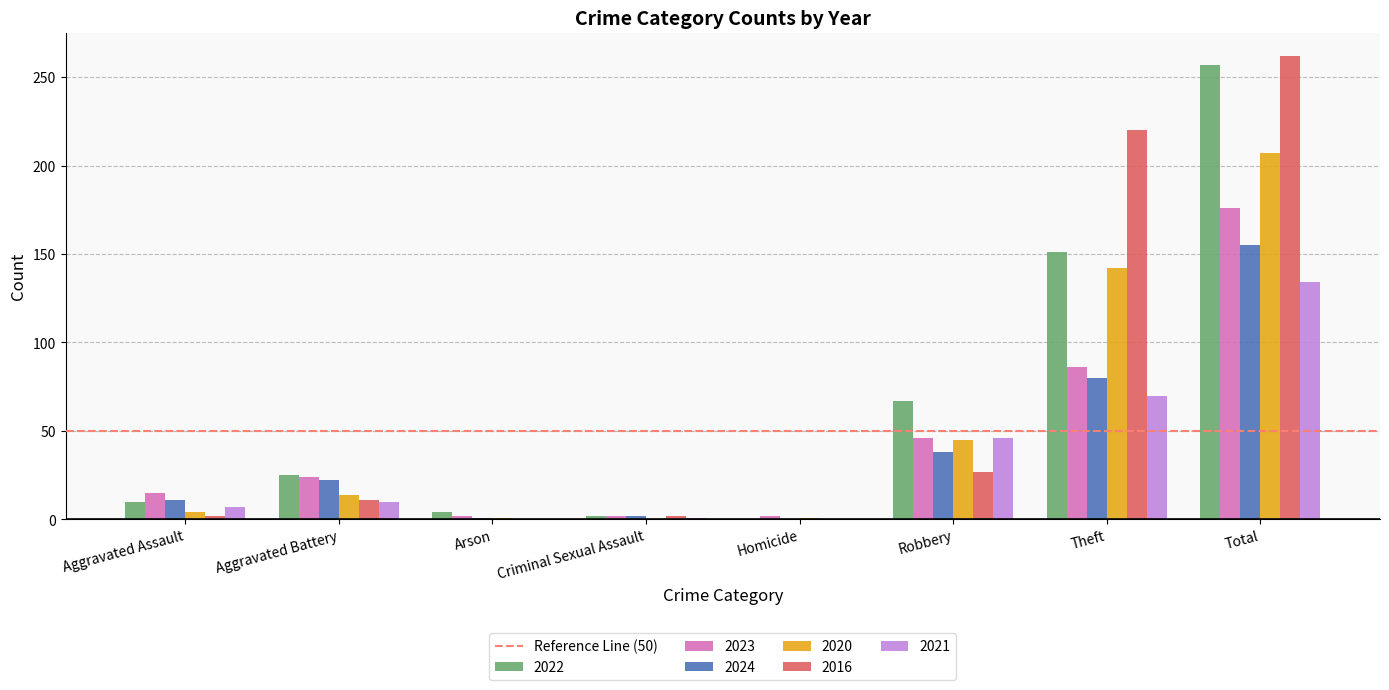

What is the highest value of the 2022 series?

257